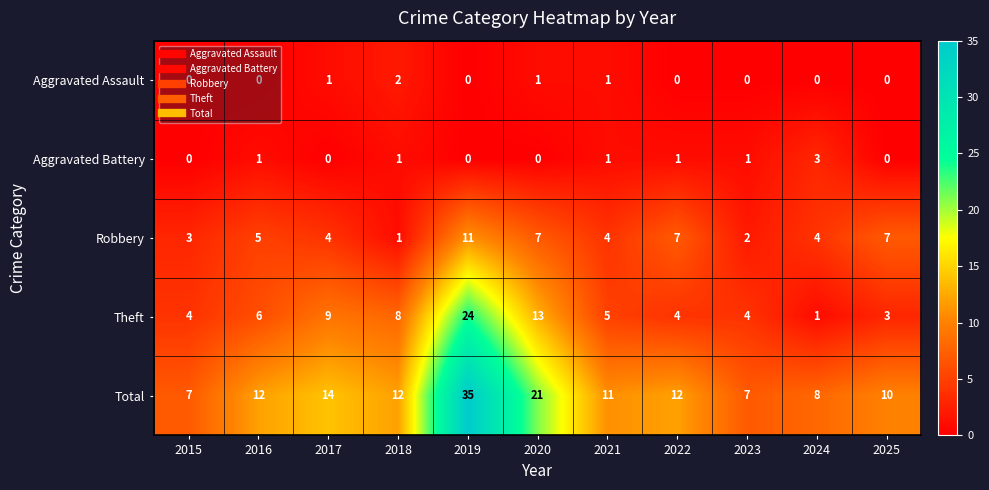

Rank the series by their maximum value, from highest to lowest.

Total, Theft, Robbery, Aggravated Battery, Aggravated Assault